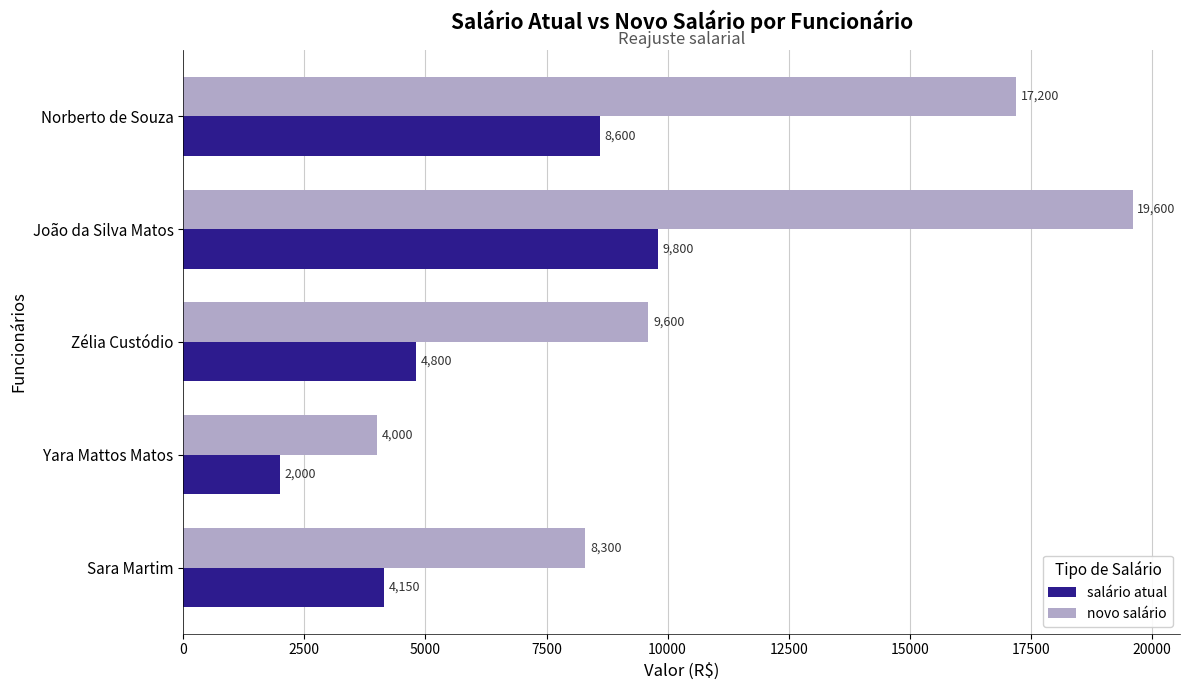

What is the difference between the maximum and second lowest values in the novo salário series?

11300